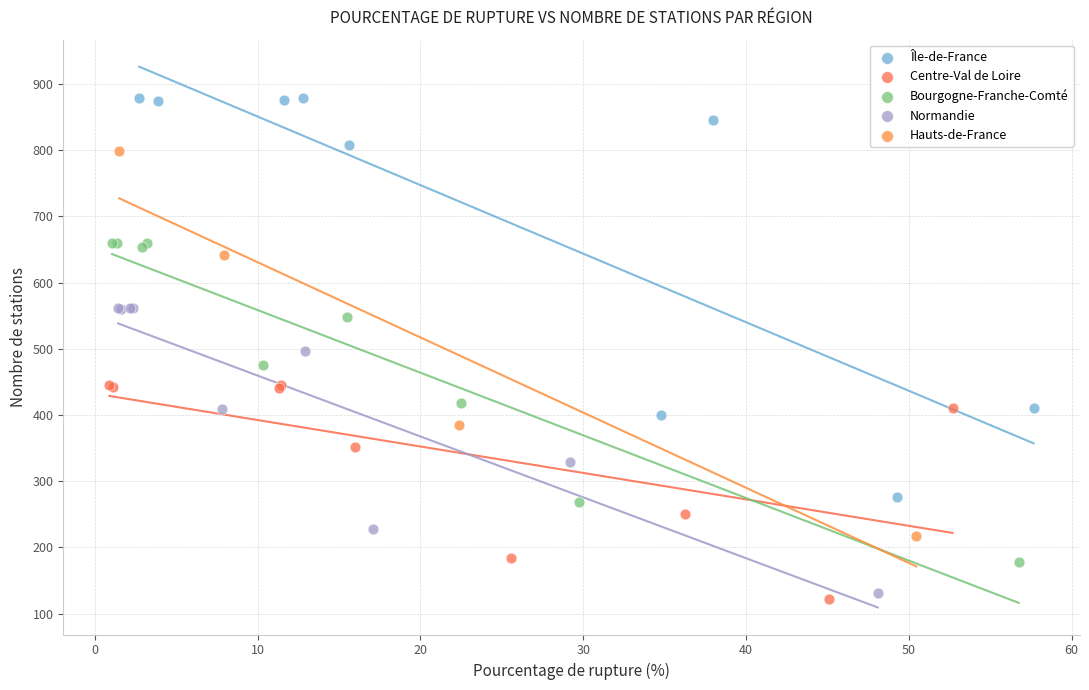

Which series reaches the maximum Y coordinate?

Île-de-France